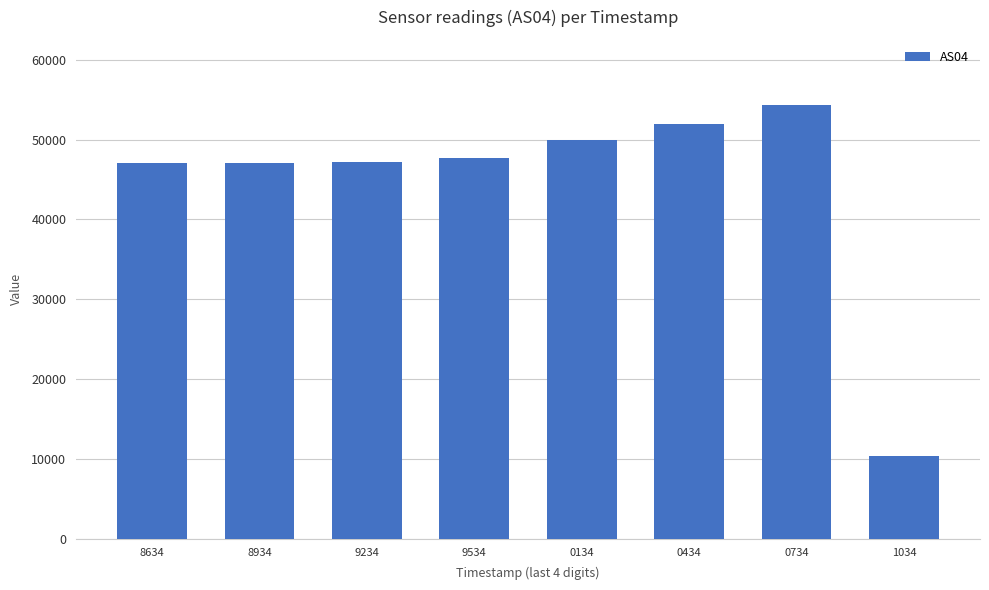

What is the difference between the second highest and minimum values?

41676